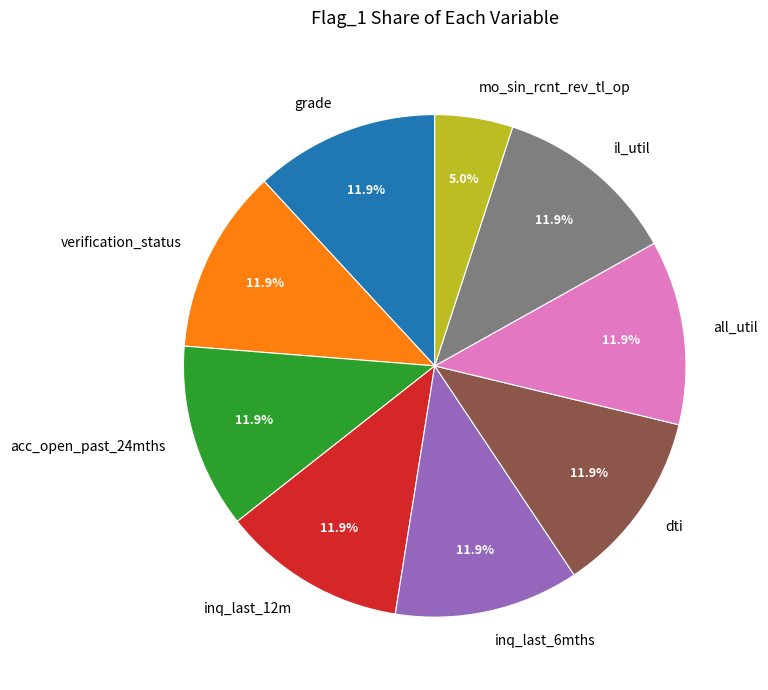

What percentage is the inq_last_6mths slice, to the nearest percent?

12%